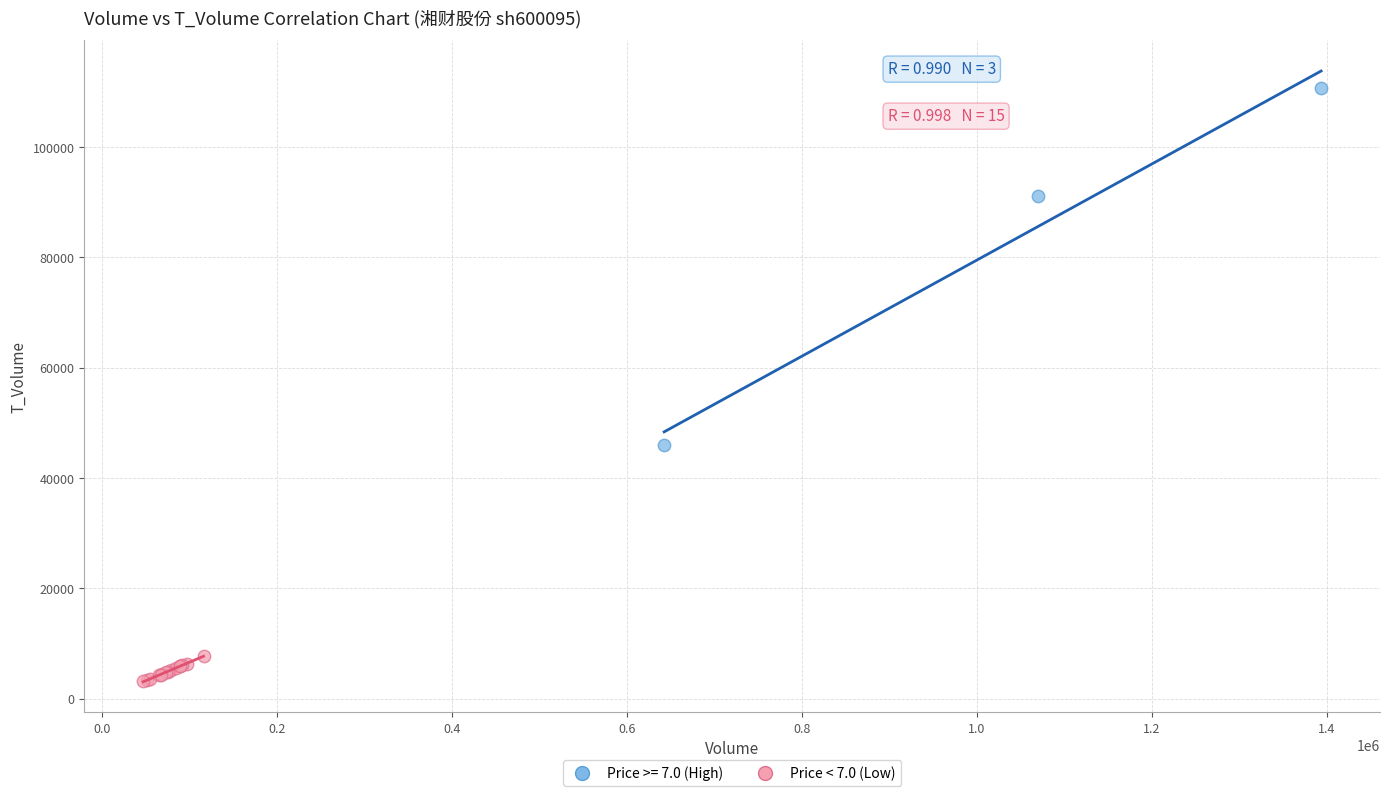

Which series has the largest Y range (max minus min)?

Price >= 7.0 (High)